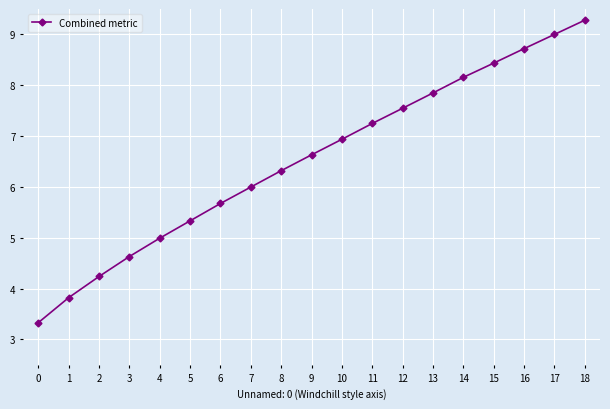

Which has a higher value, 1 or 5?

5